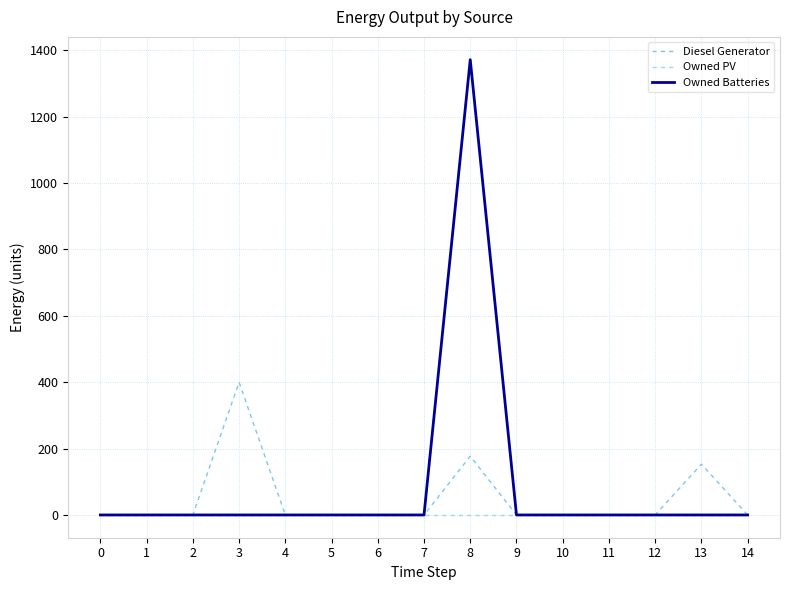

What are all the series names shown in the legend?

Diesel Generator, Owned PV, Owned Batteries